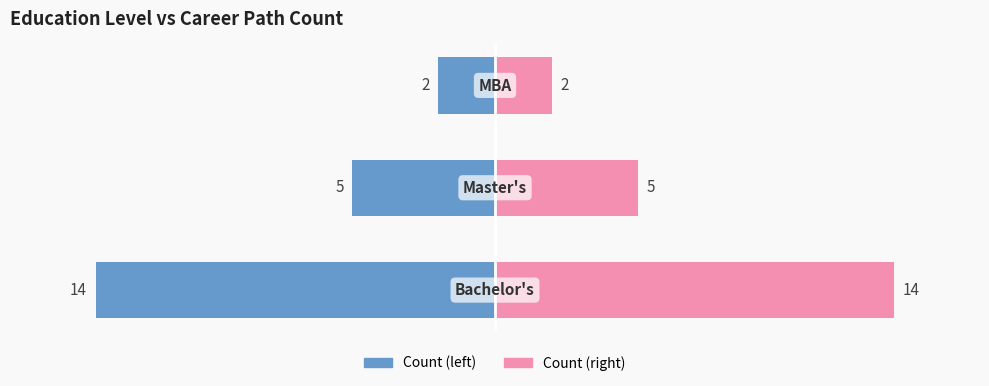

Where is Master's+MBA / Right nearest to the value 8?

1